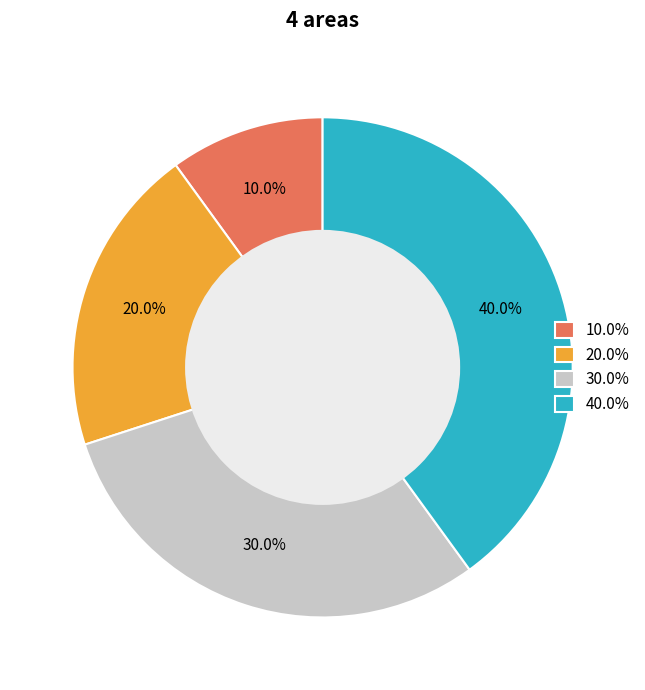

What is the ratio of the value at 40.0% to the value at 30.0%?

1.3